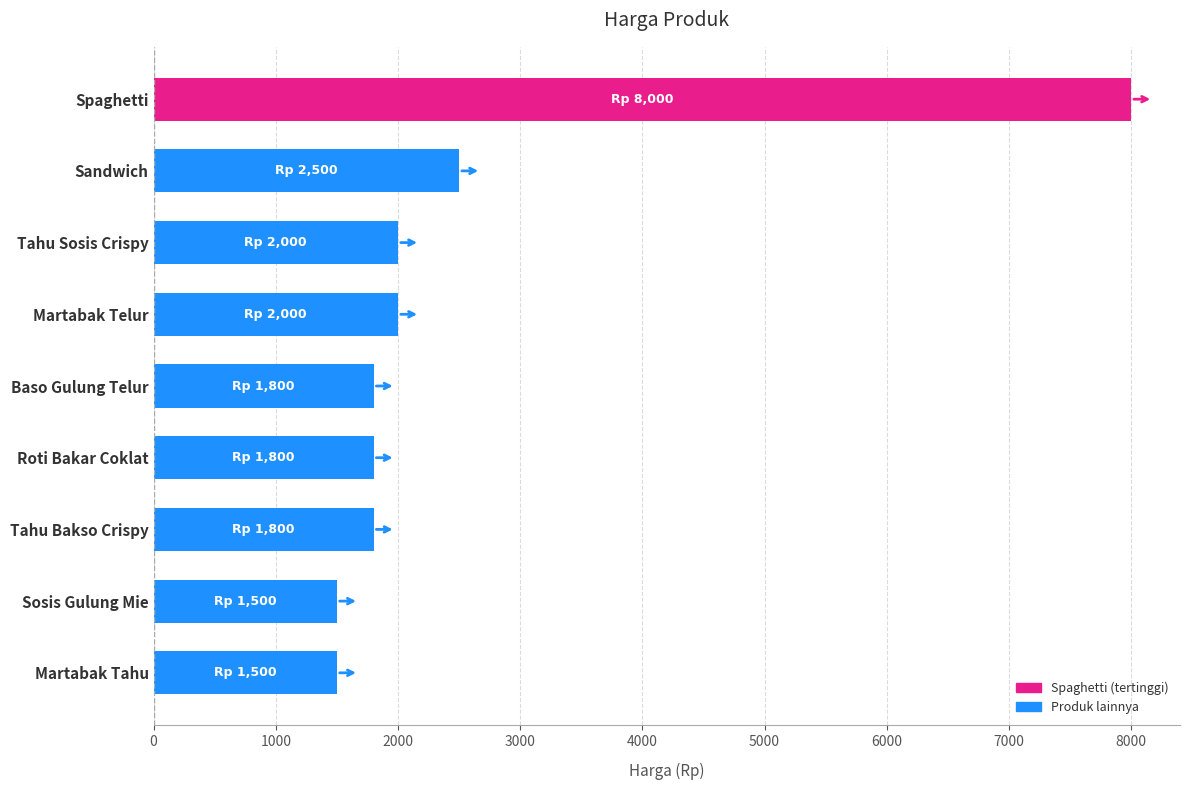

What is the average value?

2544